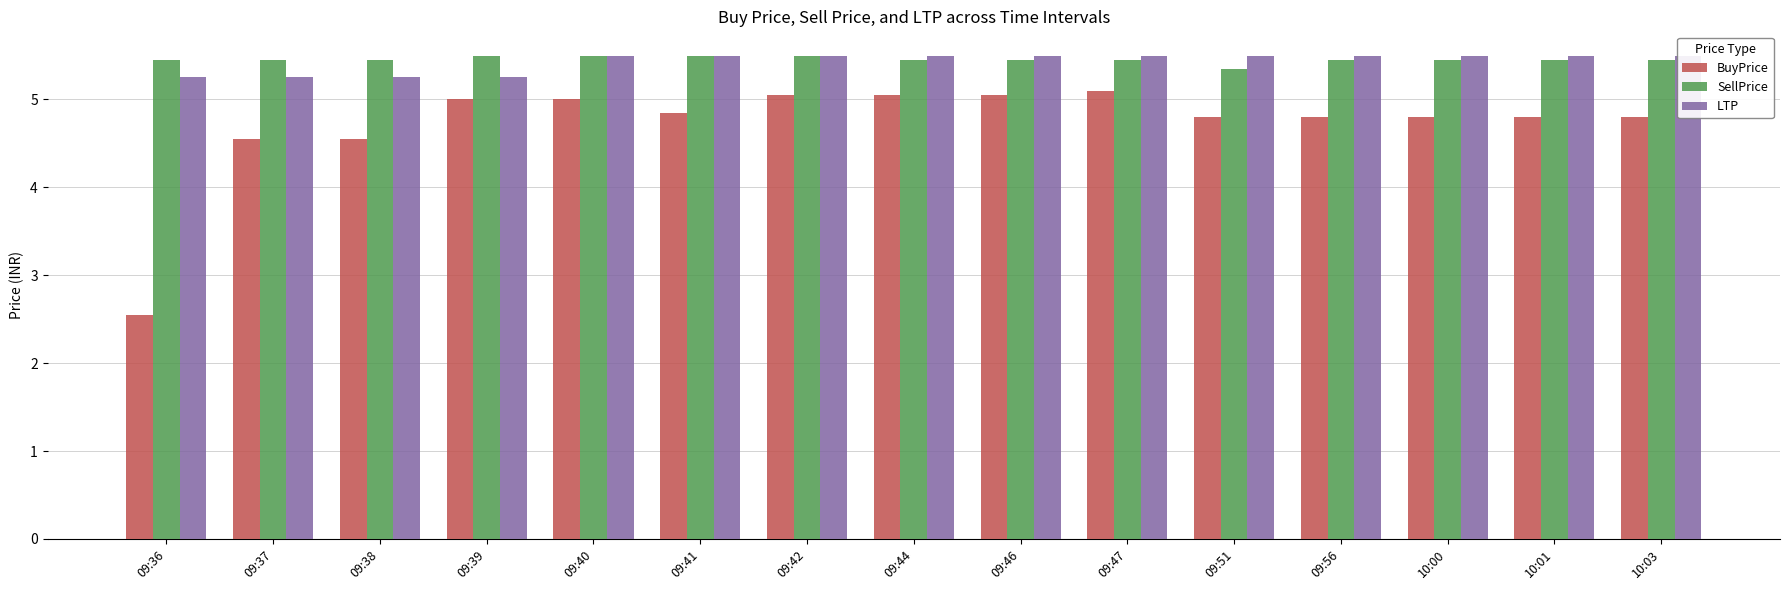

Where is BuyPrice nearest to the value 3?

09:36